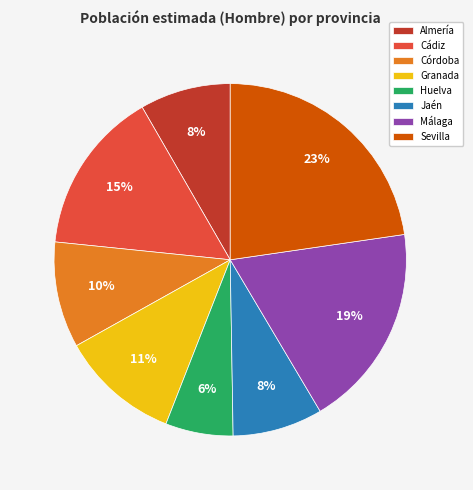

What percentage is the Málaga slice, to the nearest percent?

19%